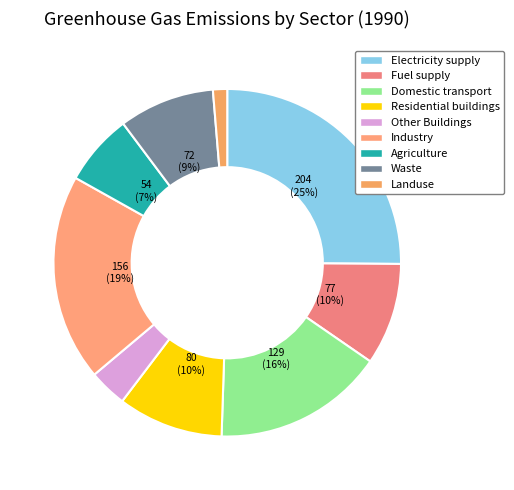

To the nearest percent, what is the combined percentage of Other Buildings and Landuse?

5%